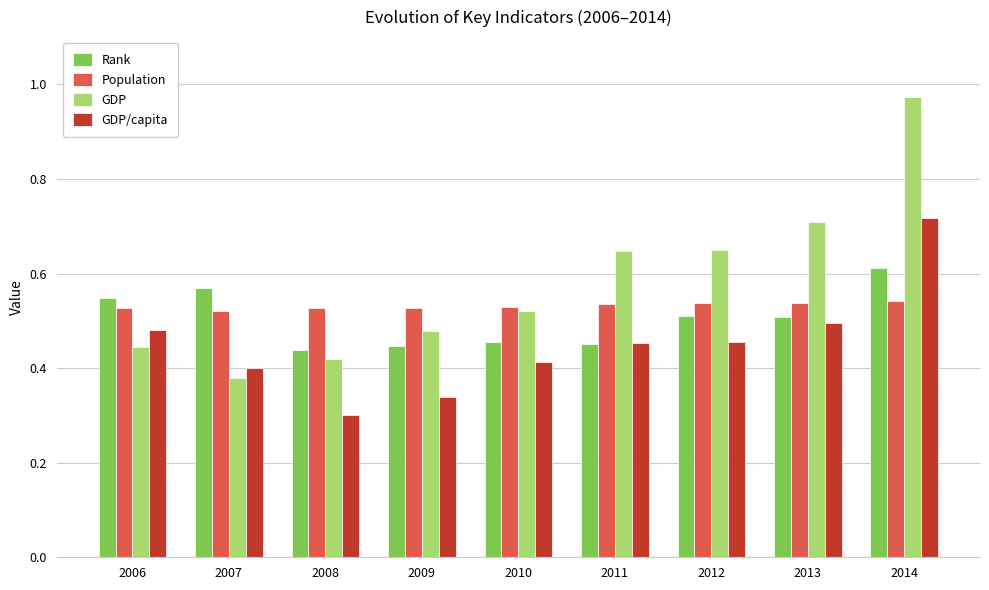

Count the number of categories in the chart.

9